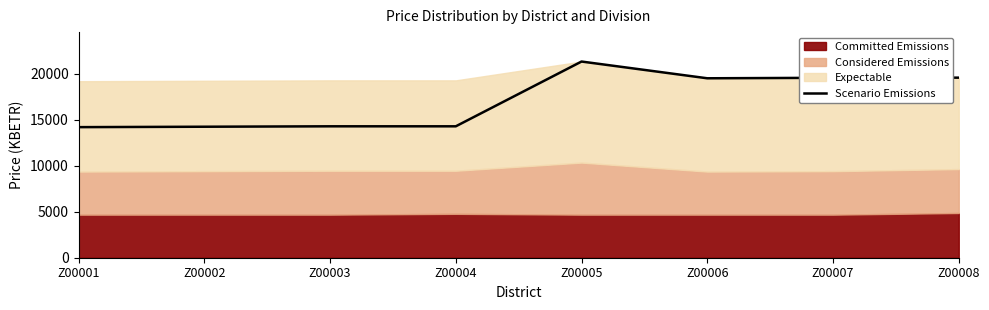

At which label is Scenario Emissions closest to 17781?

Z00006